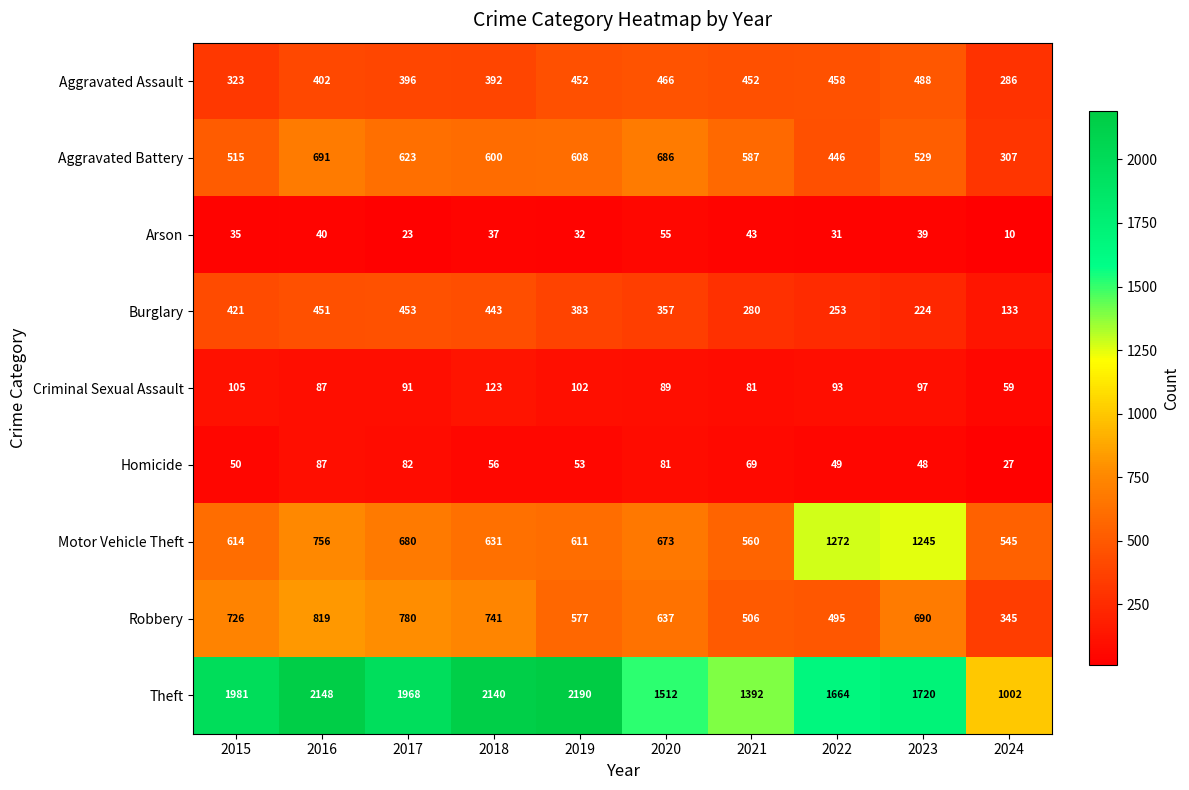

What is the average value of the Aggravated Assault series?

412